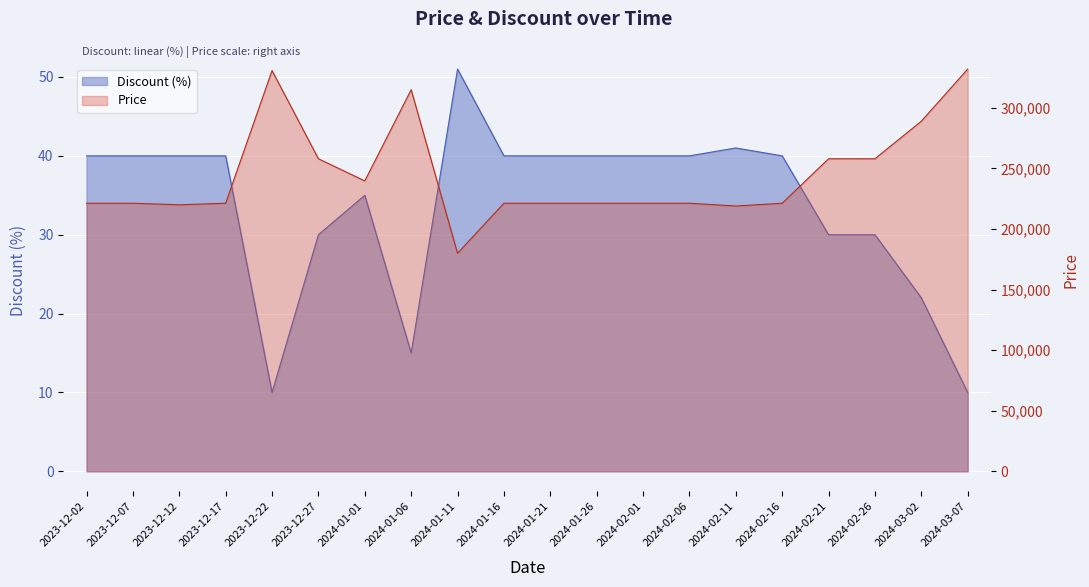

True or false: Discount has more than 2 interior local peaks.

True